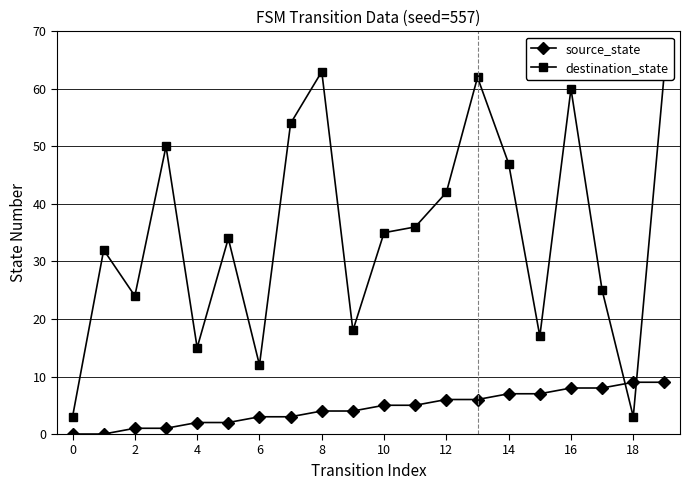

What is the maximum value for source_state?

9